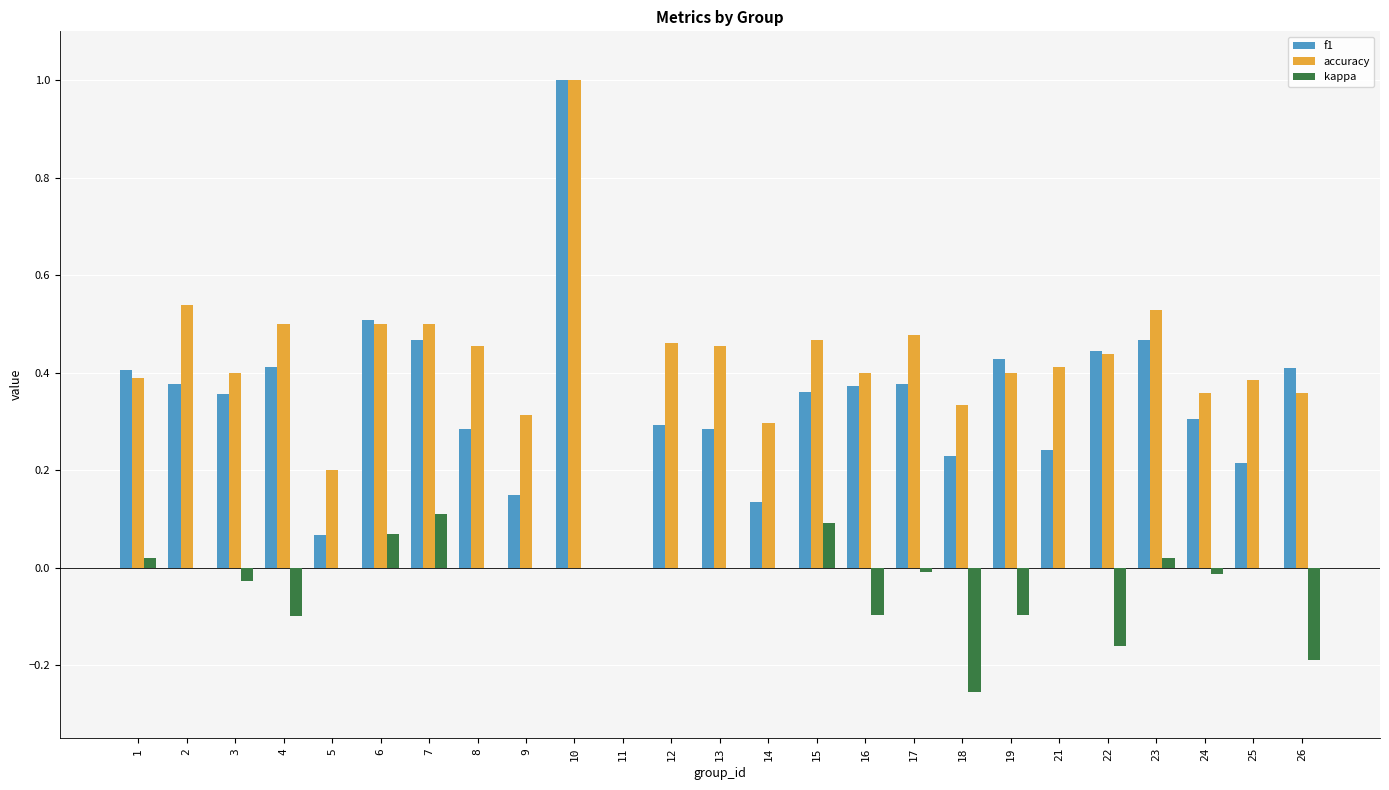

The value of accuracy at 13 is 0.2. True or false?

False